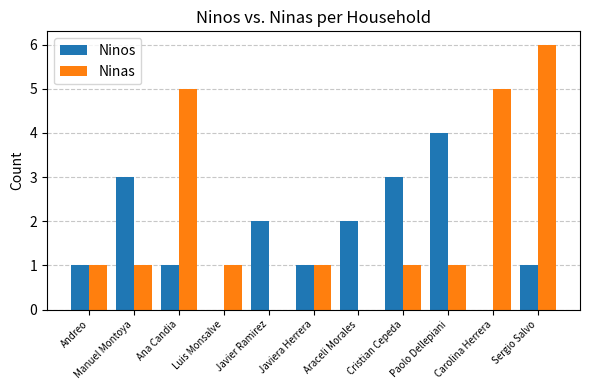

Reading left to right, extract all data points from this chart.

Ninos: Andreo=1	Manuel Montoya=3	Ana Candia=1	Luis Monsalve=0	Javier Ramirez=2	Javiera Herrera=1	Araceli Morales=2	Cristian Cepeda=3	Paolo Dellepiani=4	Carolina Herrera=0	Sergio Salvo=1
Ninas: Andreo=1	Manuel Montoya=1	Ana Candia=5	Luis Monsalve=1	Javier Ramirez=0	Javiera Herrera=1	Araceli Morales=0	Cristian Cepeda=1	Paolo Dellepiani=1	Carolina Herrera=5	Sergio Salvo=6